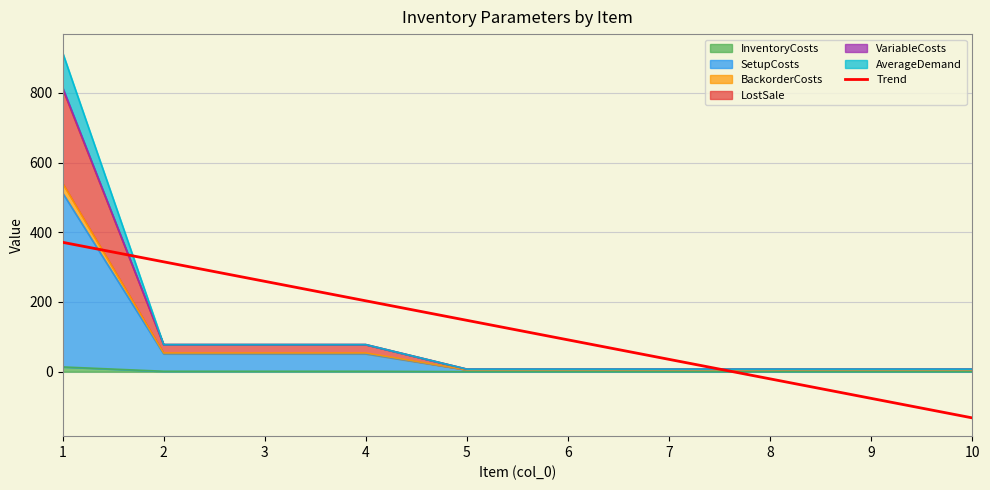

Where does the data first go above 147?

1